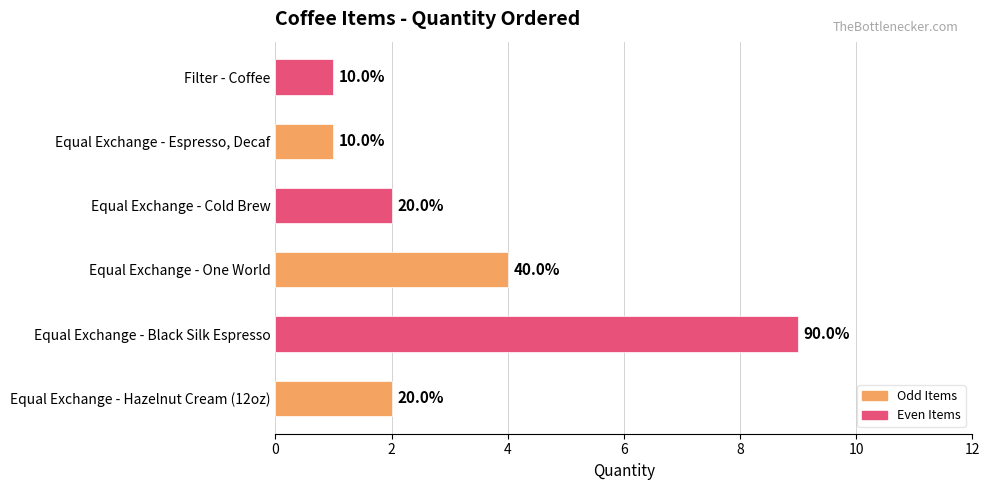

Does the chart contain any negative values?

No